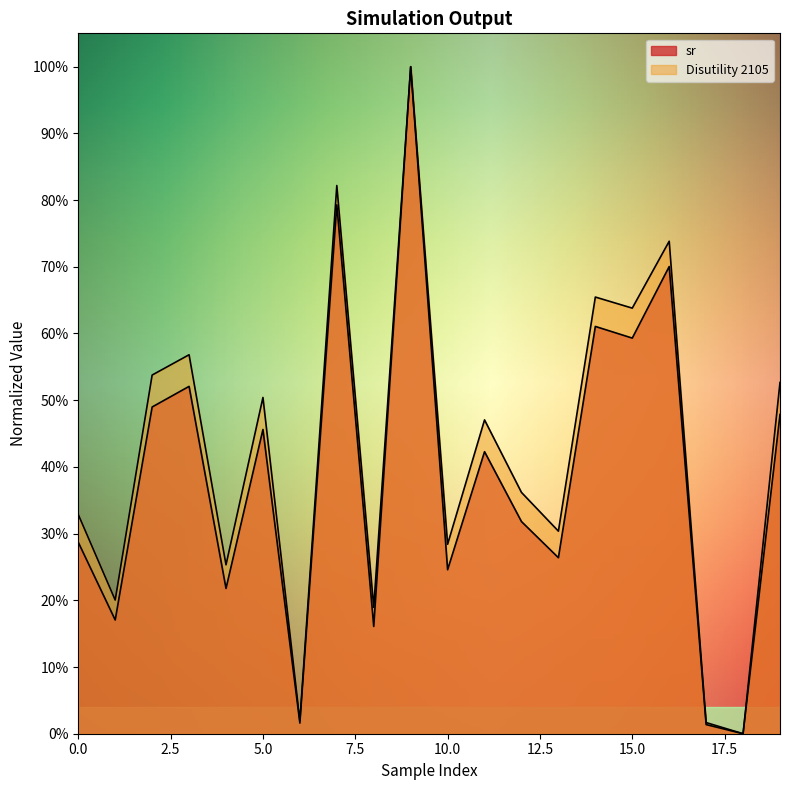

What is the average value of the Disutility 2105 series?

0.4